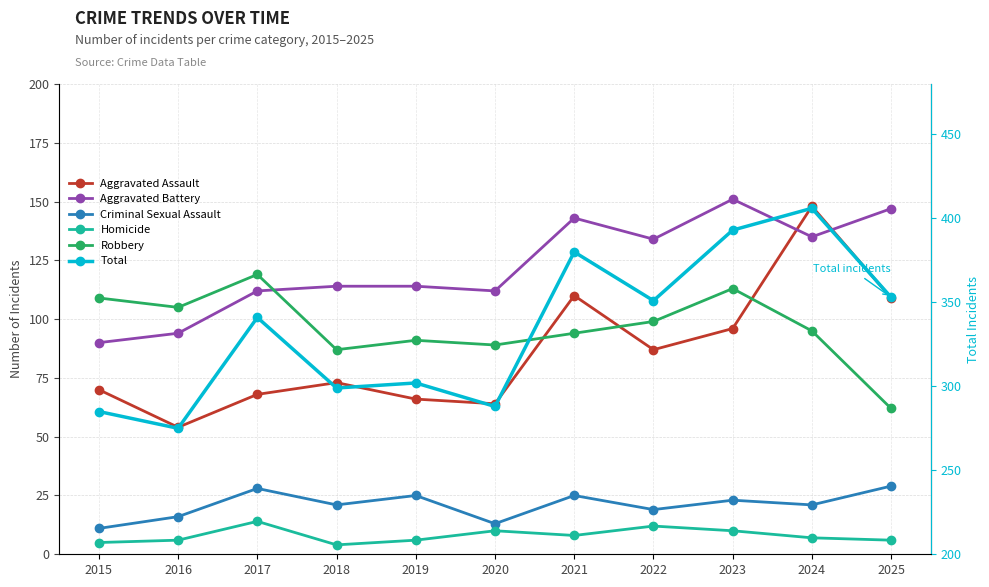

What is the approximate value of Aggravated Battery at 2025, to the nearest 10?

150